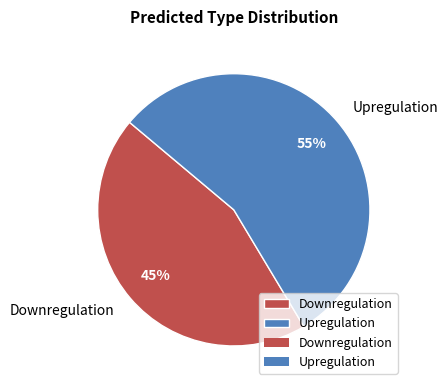

Do Upregulation and Downregulation together represent more than half of the pie?

Yes